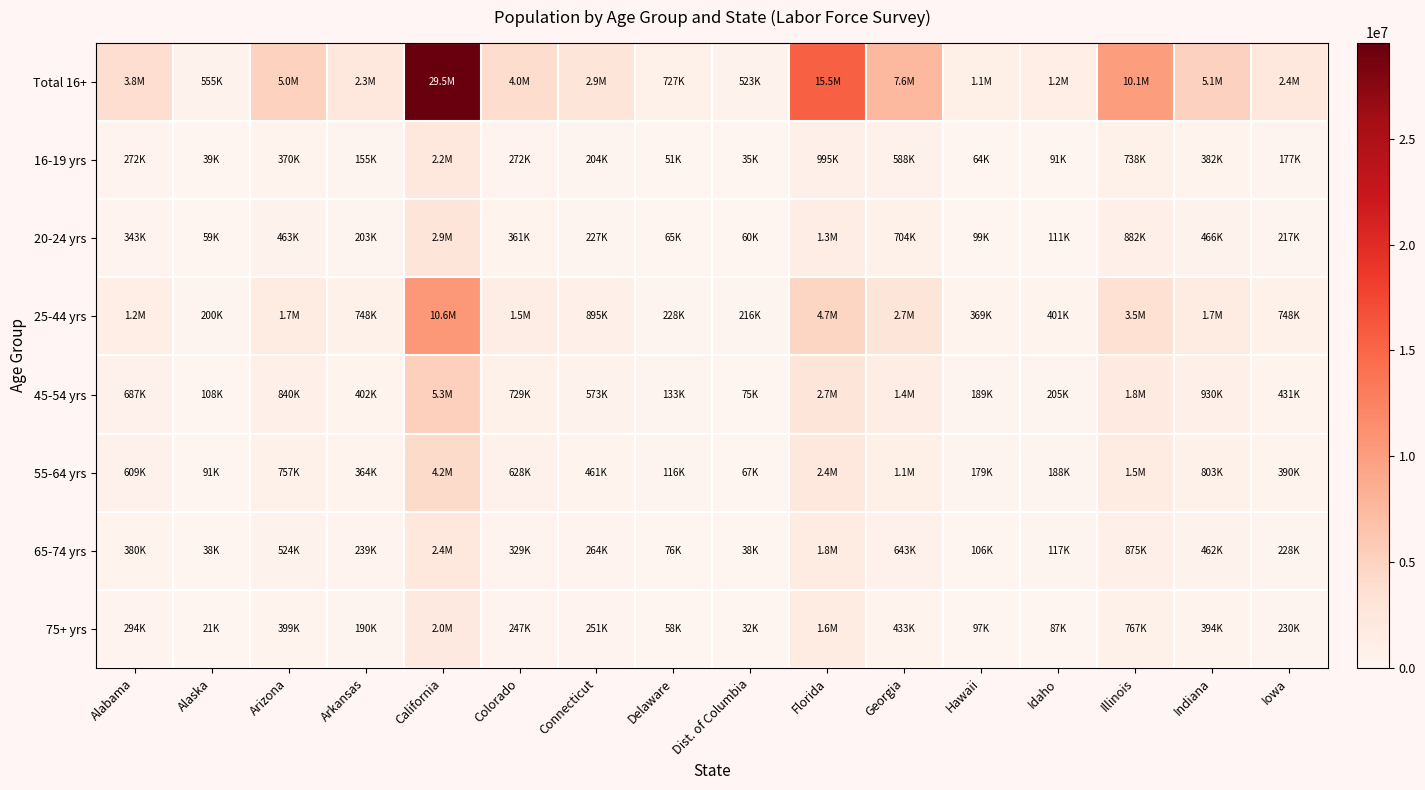

Which has a higher value, Dist. of Columbia or Iowa?

Iowa